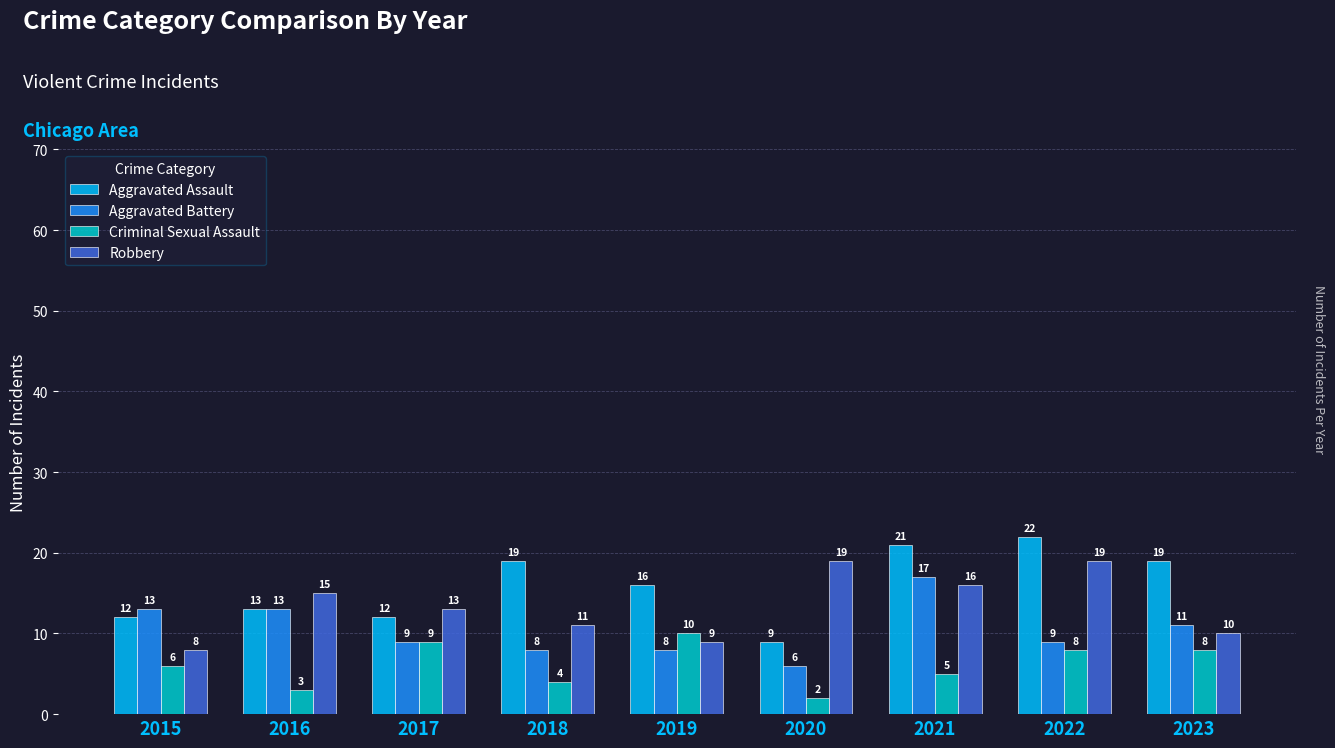

What is the total value across all series at 2016?

44